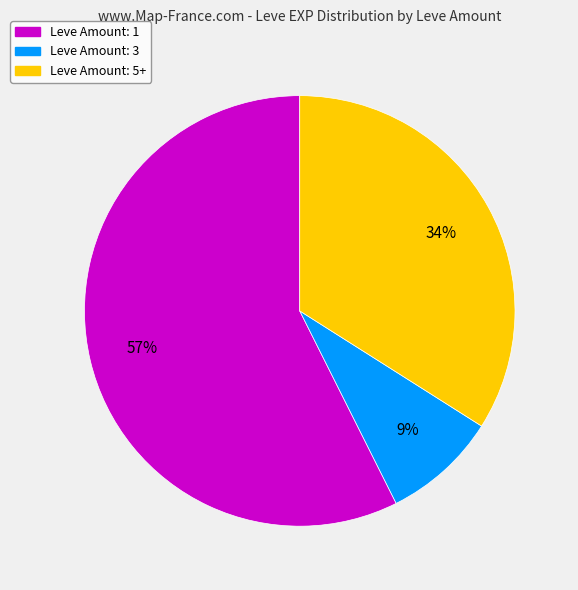

To the nearest percent, what is the average slice percentage?

33%